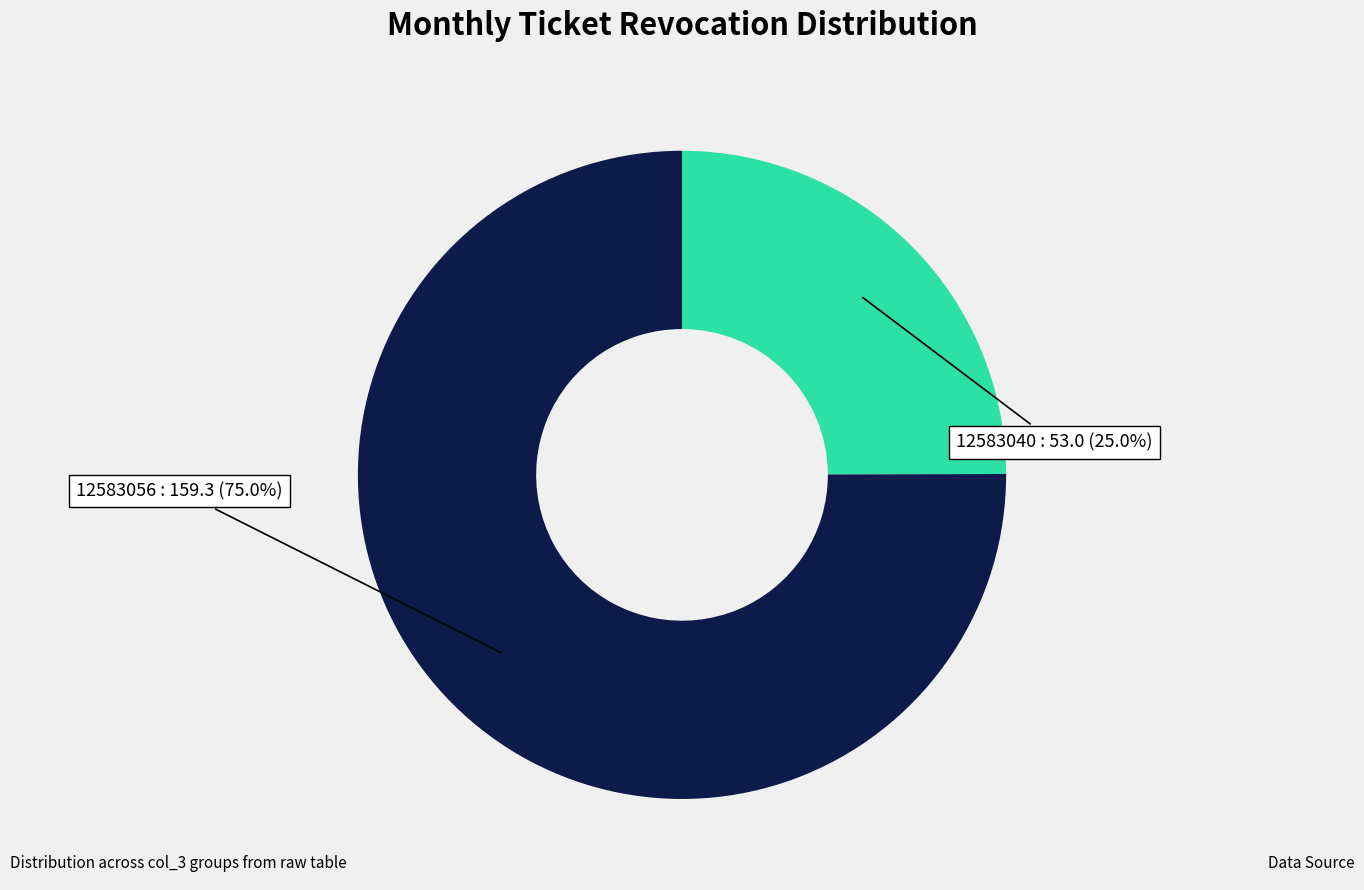

Between 12583056 and 12583040, which is larger?

12583056